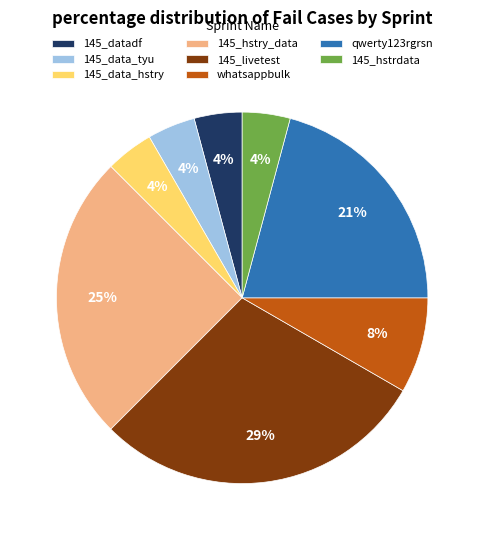

To the nearest percent, what is the average slice percentage?

12%